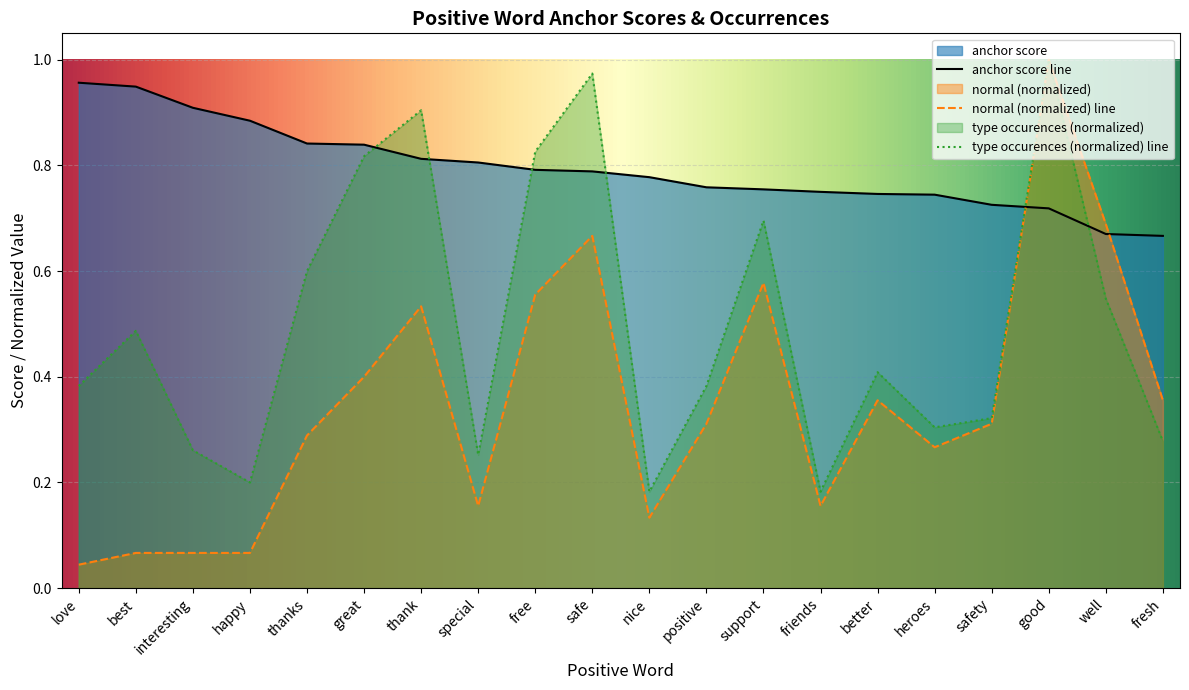

How many interior local valleys does the total occurences (normalized) series have?

5